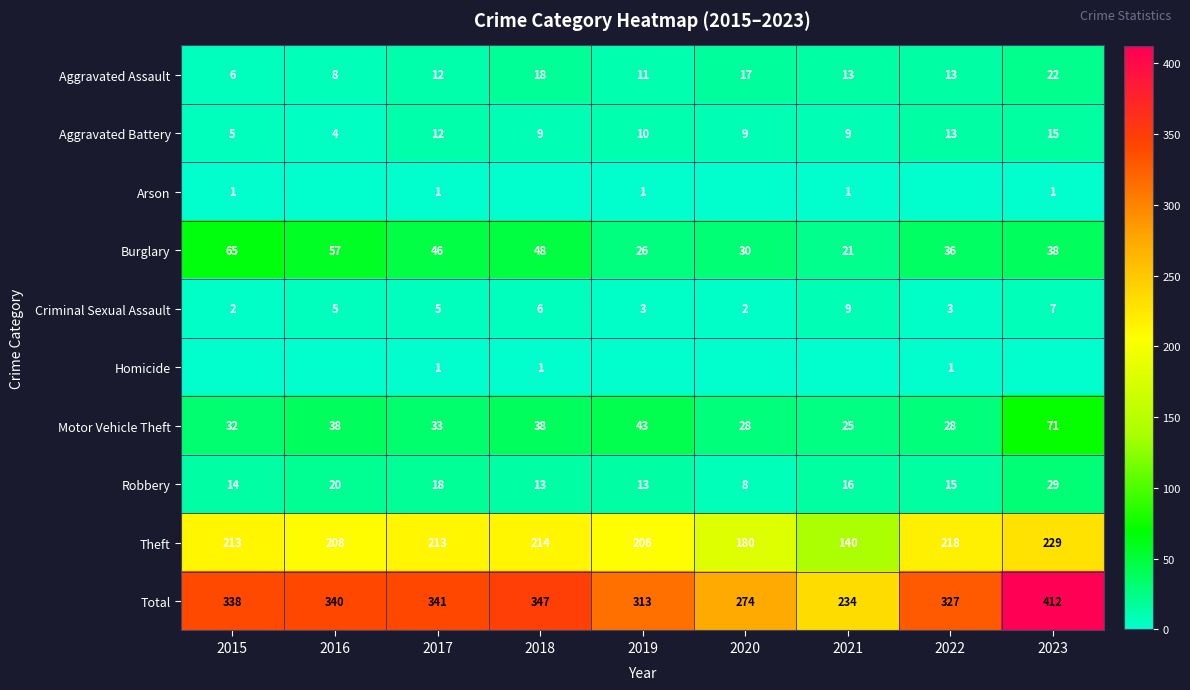

Read the Burglary value at 2018.

48